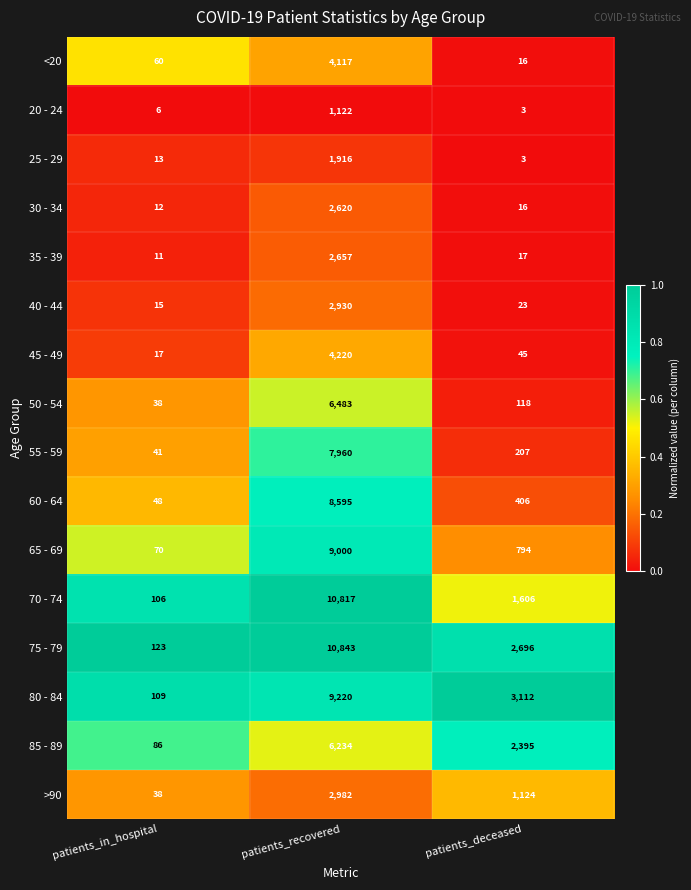

Which series changed the most between patients_recovered and patients_deceased?

70 - 74